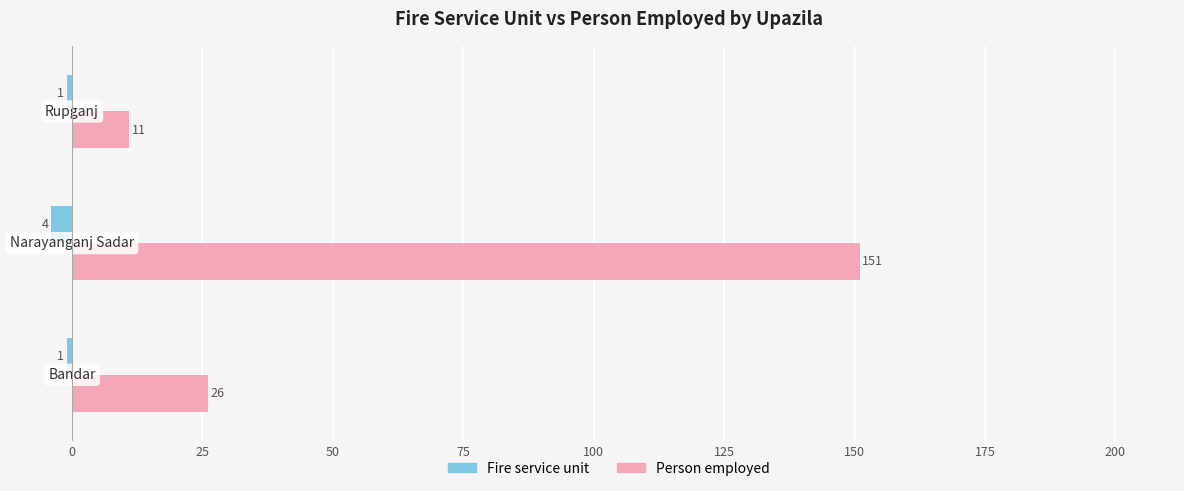

How many Fire service unit values are between -4 and -1?

3